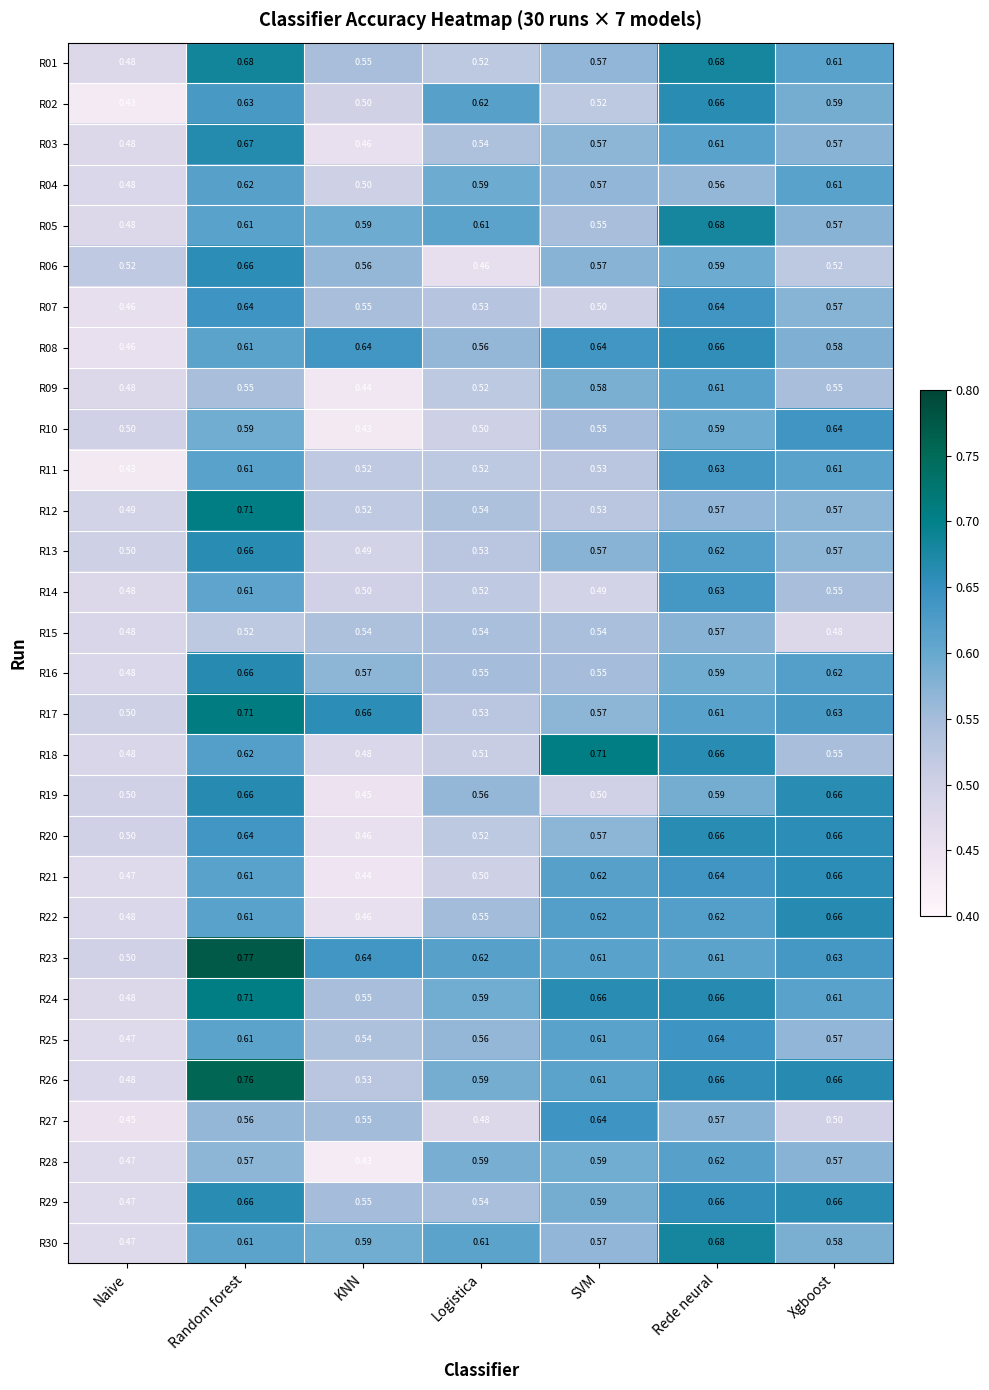

At which category is the sum across all series the highest?

Random forest